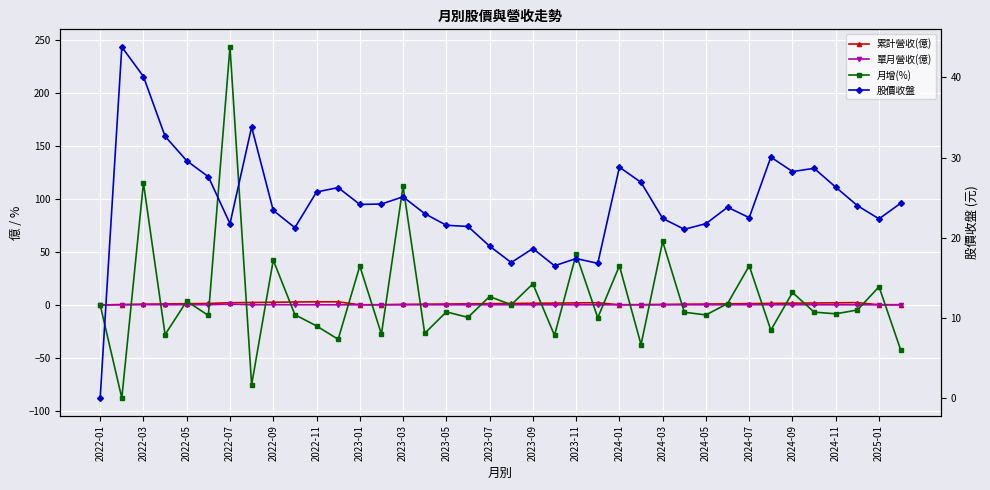

Reading right to left, transcribe all the data shown in this chart.

累計營收(億): 0.3	0.2	2.2	2.1	1.9	1.7	1.5	1.3	1.1	0.9	0.7	0.5	0.3	0.2	2.1	2.0	1.8	1.6	1.4	1.2	1.1	0.9	0.7	0.6	0.3	0.2	3.0	3.0	2.8	2.6	2.3	2.1	1.4	1.2	1.0	0.8	0.4	0.0
單月營收(億): 0.1	0.2	0.2	0.2	0.2	0.2	0.2	0.2	0.2	0.2	0.2	0.2	0.1	0.2	0.1	0.2	0.1	0.2	0.2	0.2	0.2	0.2	0.2	0.3	0.1	0.2	0.1	0.2	0.2	0.3	0.2	0.7	0.2	0.2	0.2	0.3	0.1	0.0
月增(%): -42.4	17.2	-4.7	-8.4	-6.7	11.8	-23.8	37.0	1.4	-9.4	-6.9	60.0	-37.4	37.0	-12.1	47.9	-28.7	20.0	0.2	8.0	-11.7	-6.5	-26.8	112.3	-27.6	36.8	-32.4	-19.8	-9.2	42.4	-75.4	243.8	-9.9	3.6	-28.0	115.3	-87.9	0.0
股價收盤: 24.3	22.4	24.0	26.3	28.6	28.2	30.1	22.5	23.8	21.8	21.1	22.4	26.9	28.8	16.8	17.4	16.5	18.6	16.9	18.9	21.4	21.6	23.0	25.1	24.2	24.1	26.2	25.7	21.2	23.4	33.8	21.8	27.6	29.6	32.6	40.1	43.8	0.0